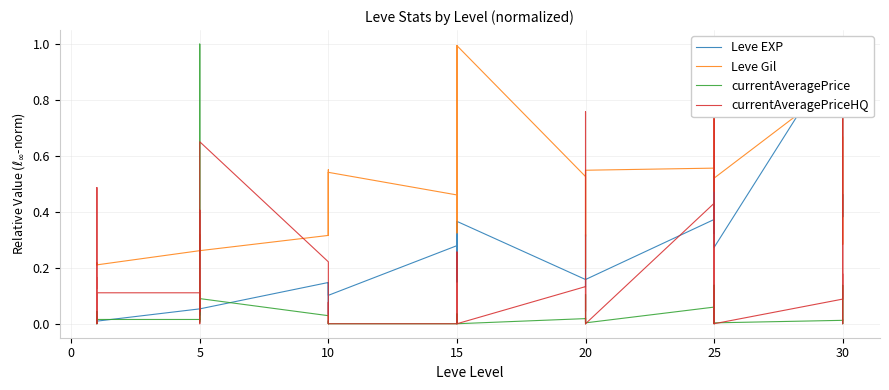

What is the minimum value for Leve Gil?

0.2